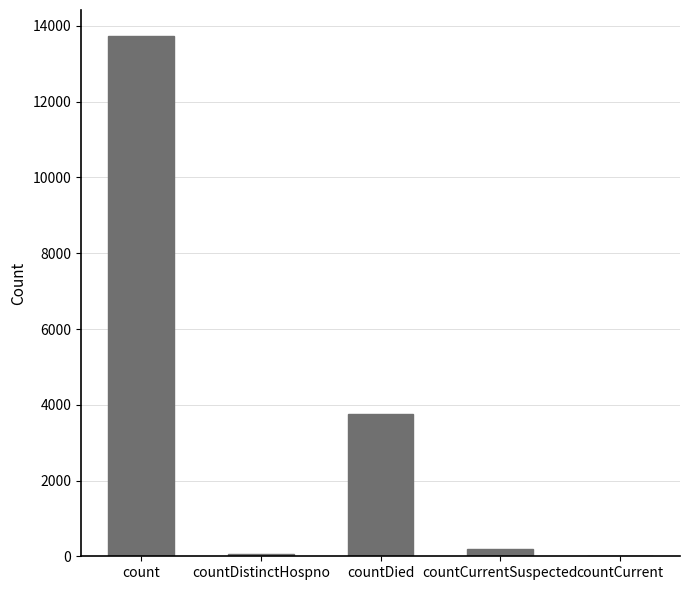

Approximately how many times larger is the value at count compared to countCurrentSuspected?

67.0